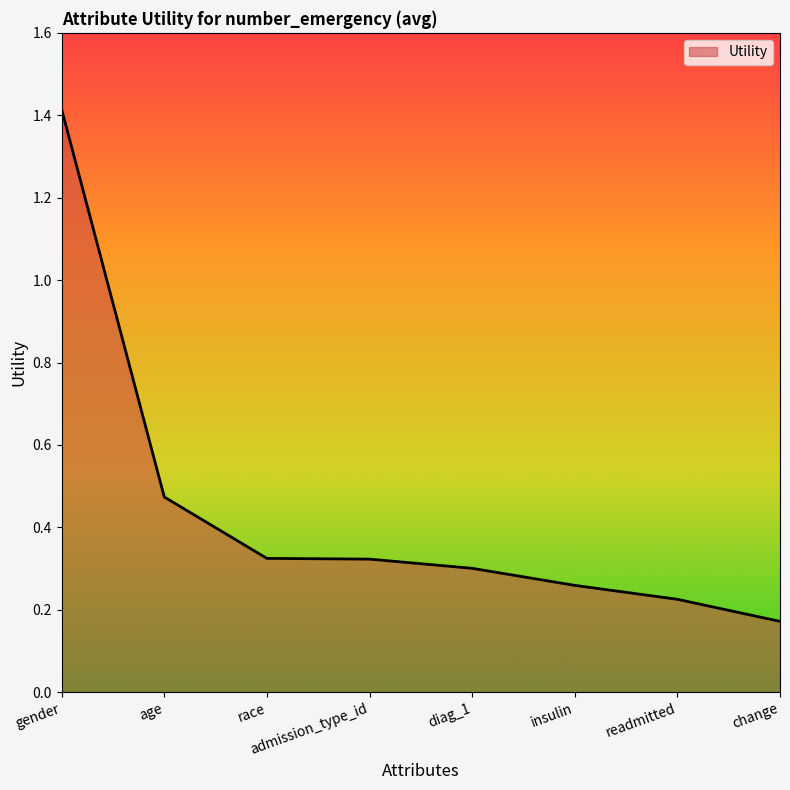

What is the difference between the values at insulin and gender?

1.2